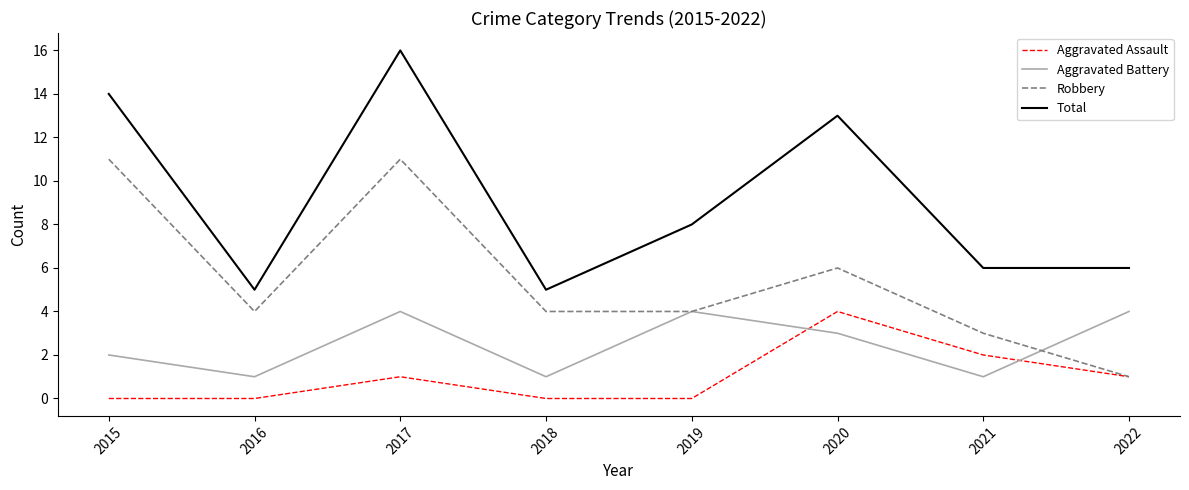

Which series has the largest range (max minus min)?

Total